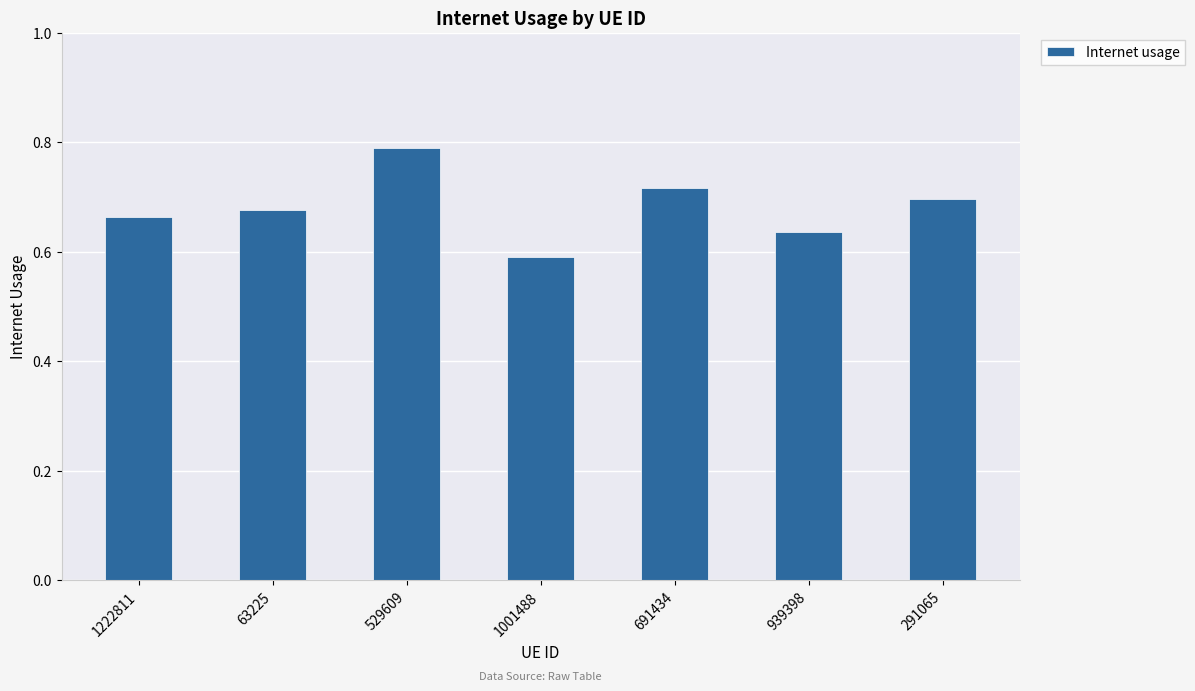

Rank the categories by value from lowest to highest.

1001488, 939398, 1222811, 63225, 291065, 691434, 529609